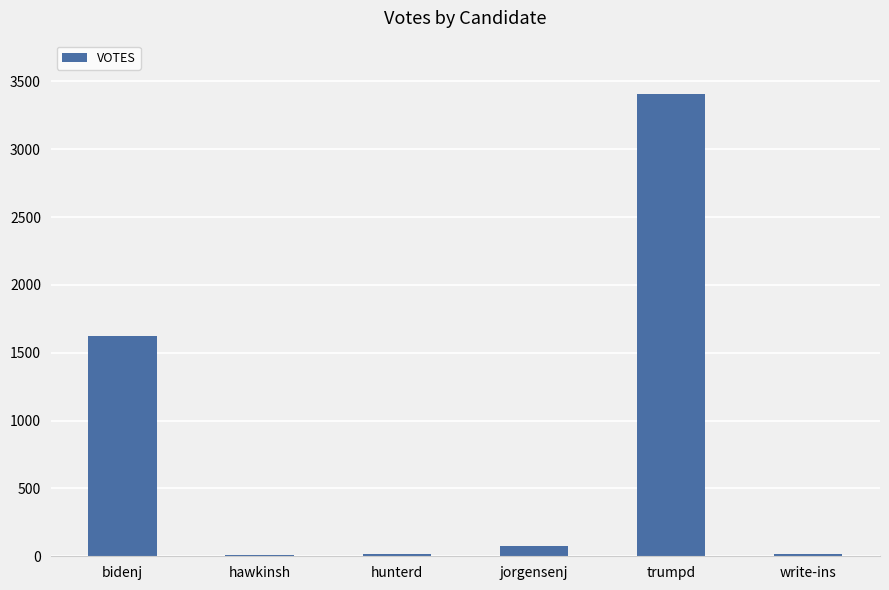

What is the approximate value at hunterd, to the nearest 10?

20